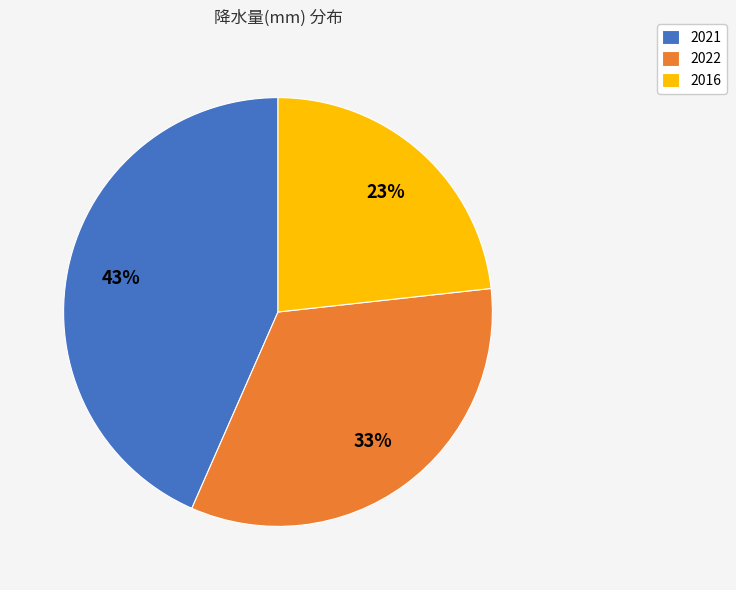

Does 2021 represent more than half of the total?

No